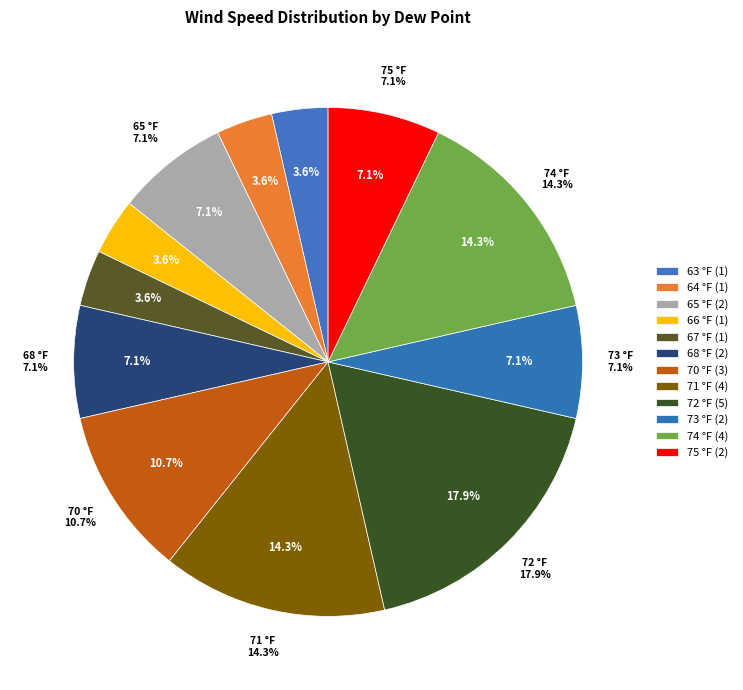

Is it true that 72 is 1% of the pie?

False